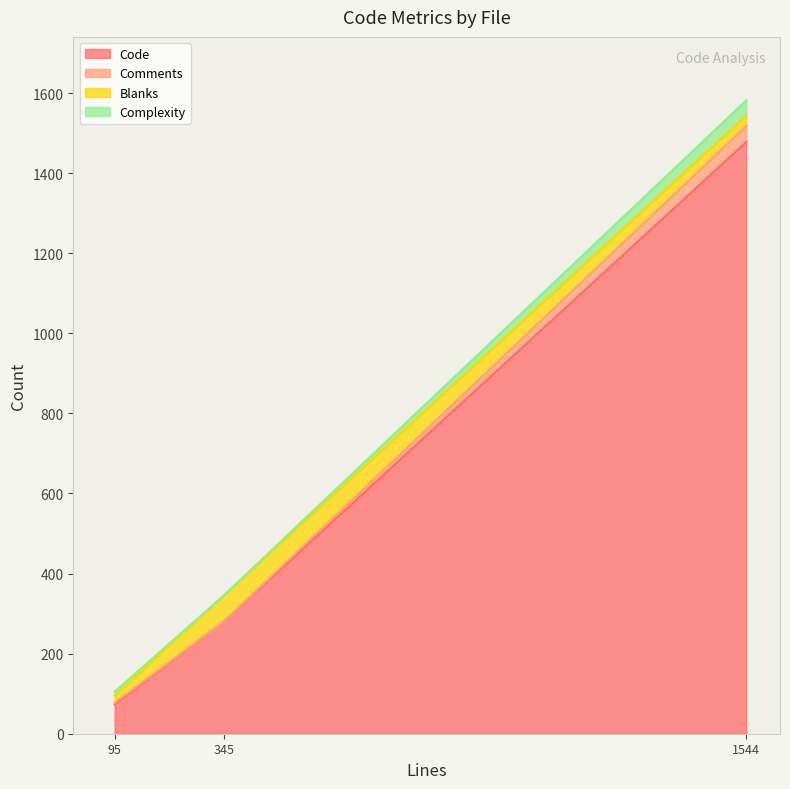

Which series changed the most between smtp.py (1544) and NEWS.rst (345)?

Code